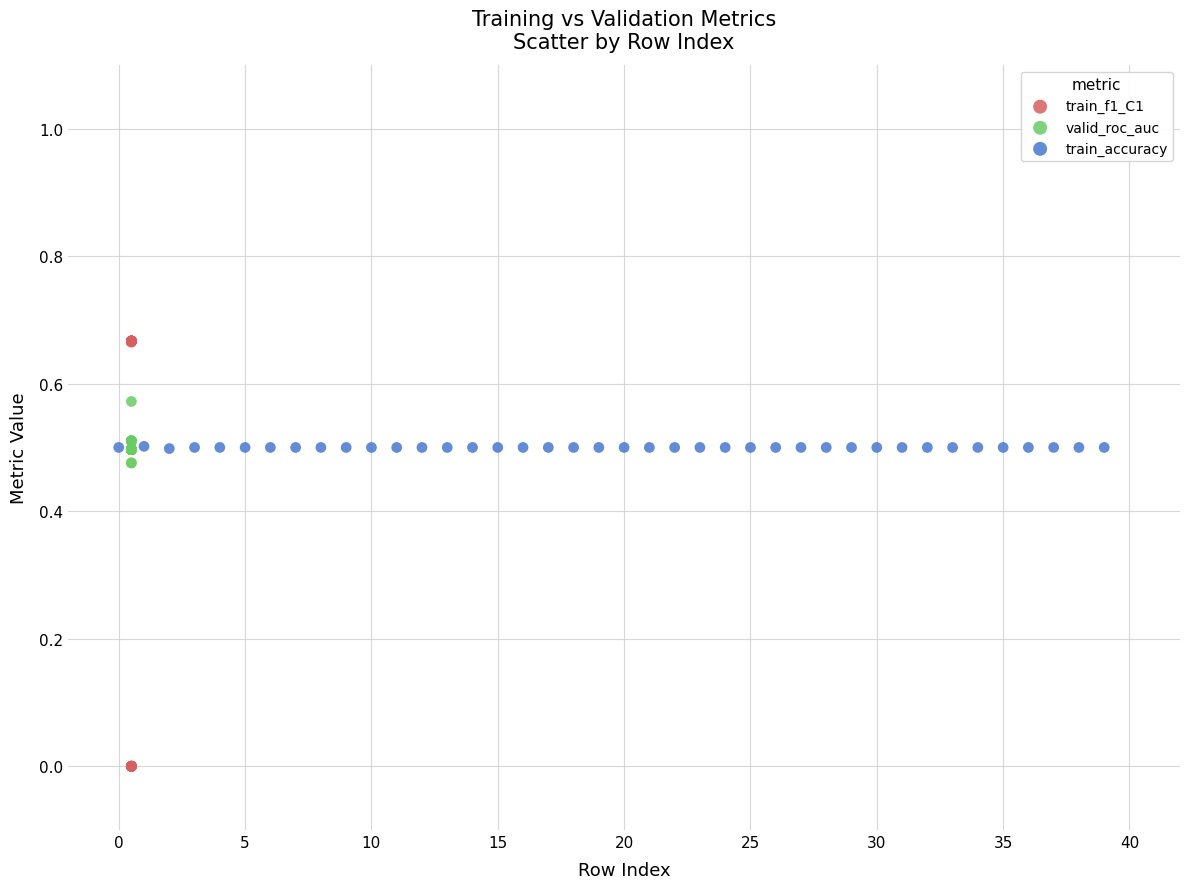

Which series reaches the minimum Y coordinate?

train_f1_C1